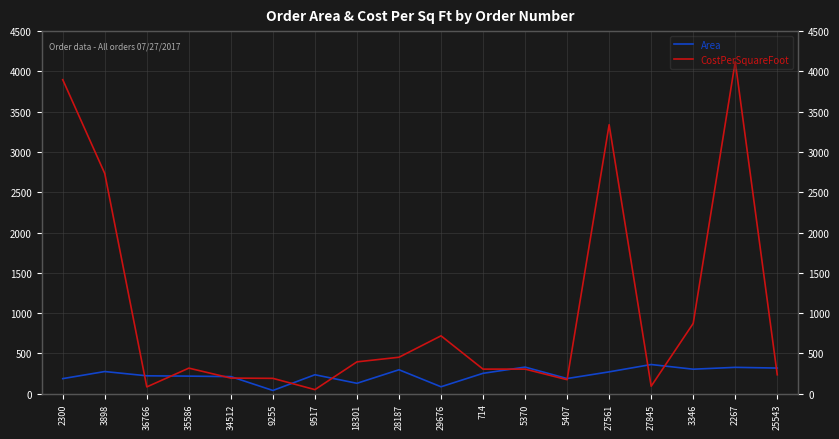

What is the maximum value for Area?

363.0